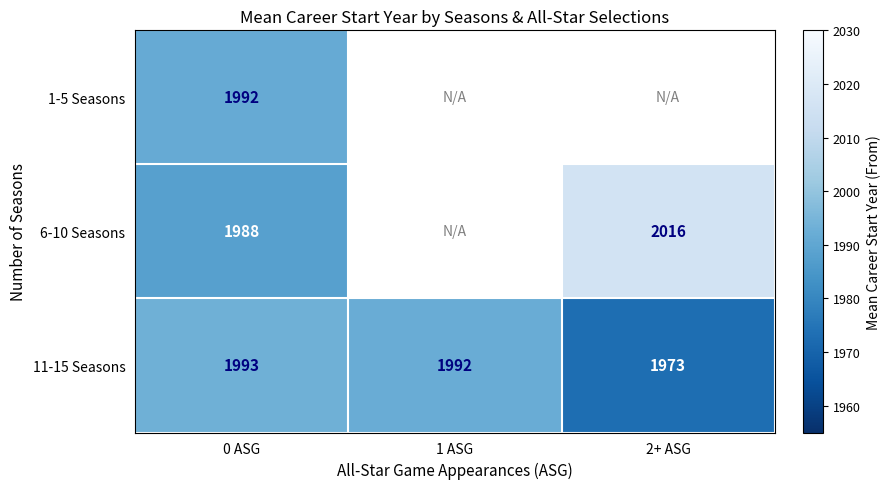

At which label does 11-15 Seasons first exceed 1992?

0 ASG